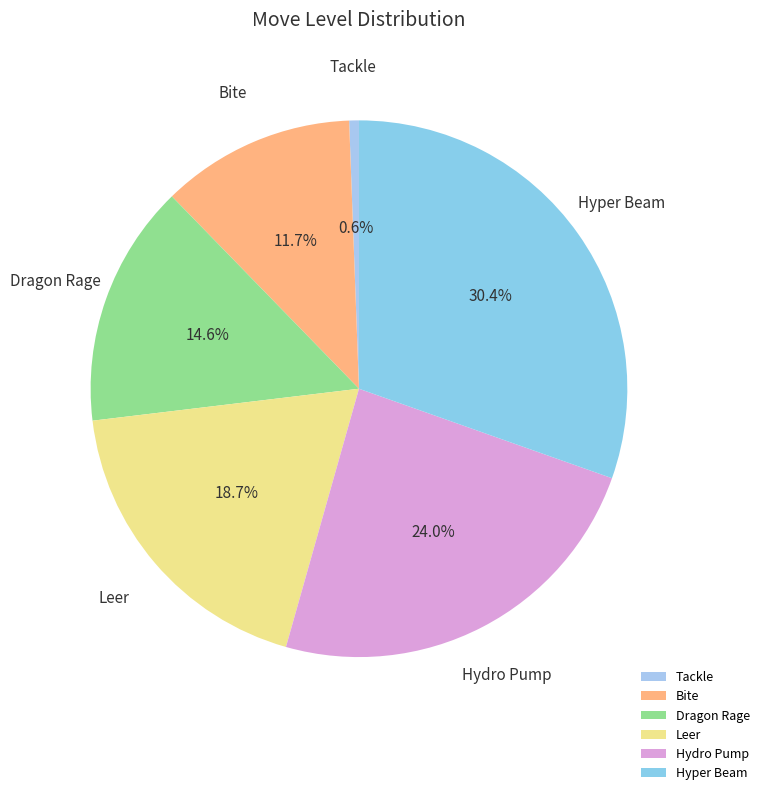

Between Leer and Bite, which is larger?

Leer